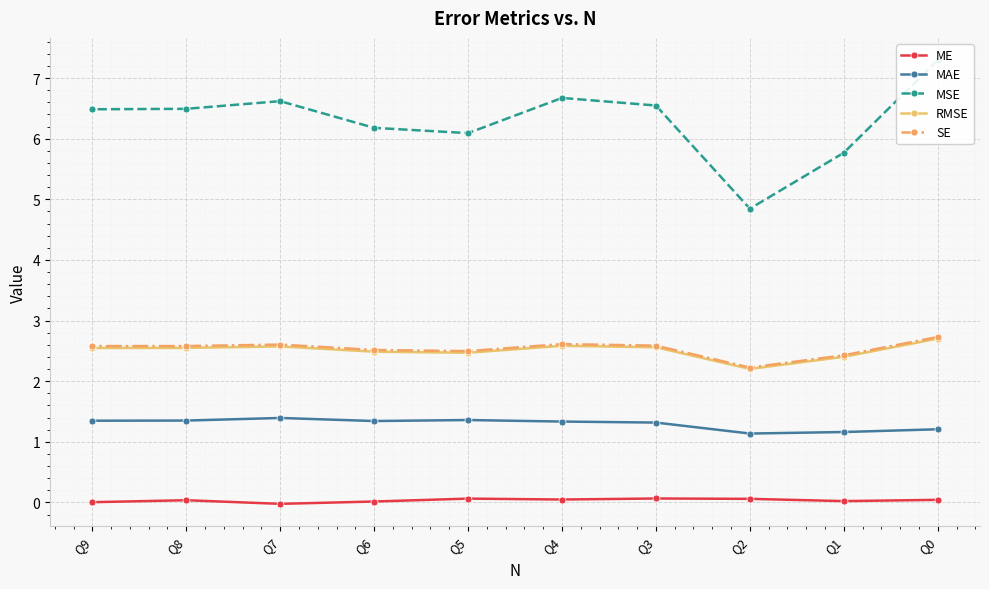

At which category does the chart reach its minimum across all series?

Q7